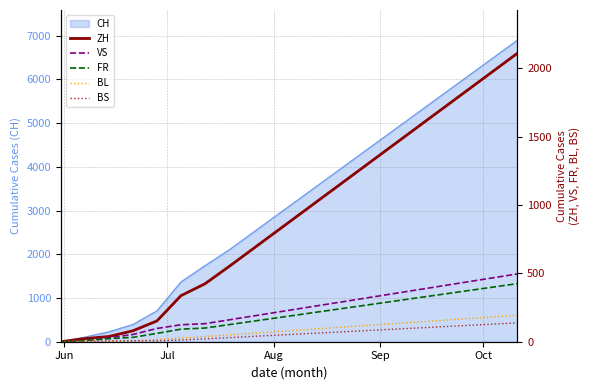

True or false: BS and BL intersect in this chart.

False